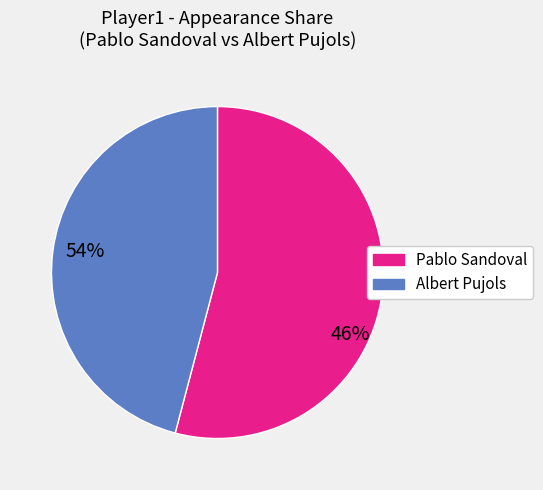

Is there any slice that represents more than half of the pie?

Yes